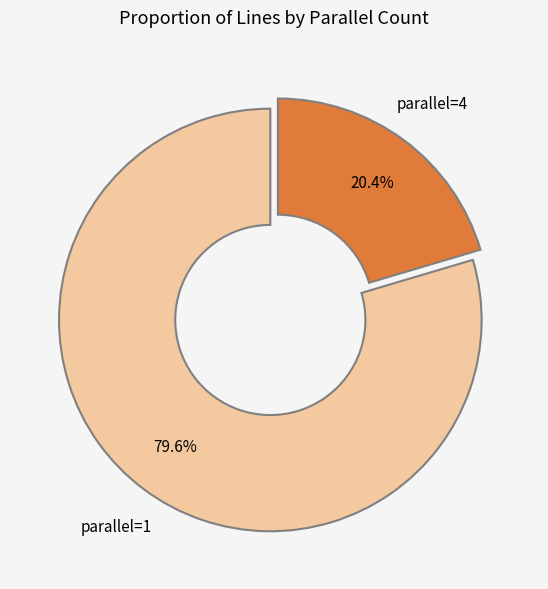

Is there any slice that represents more than half of the pie?

Yes